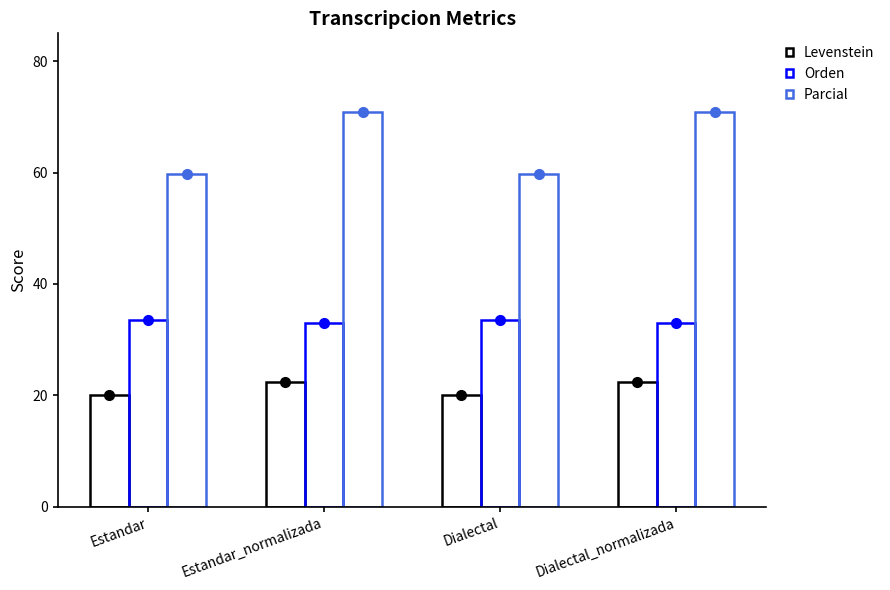

Does the chart contain any negative values?

No